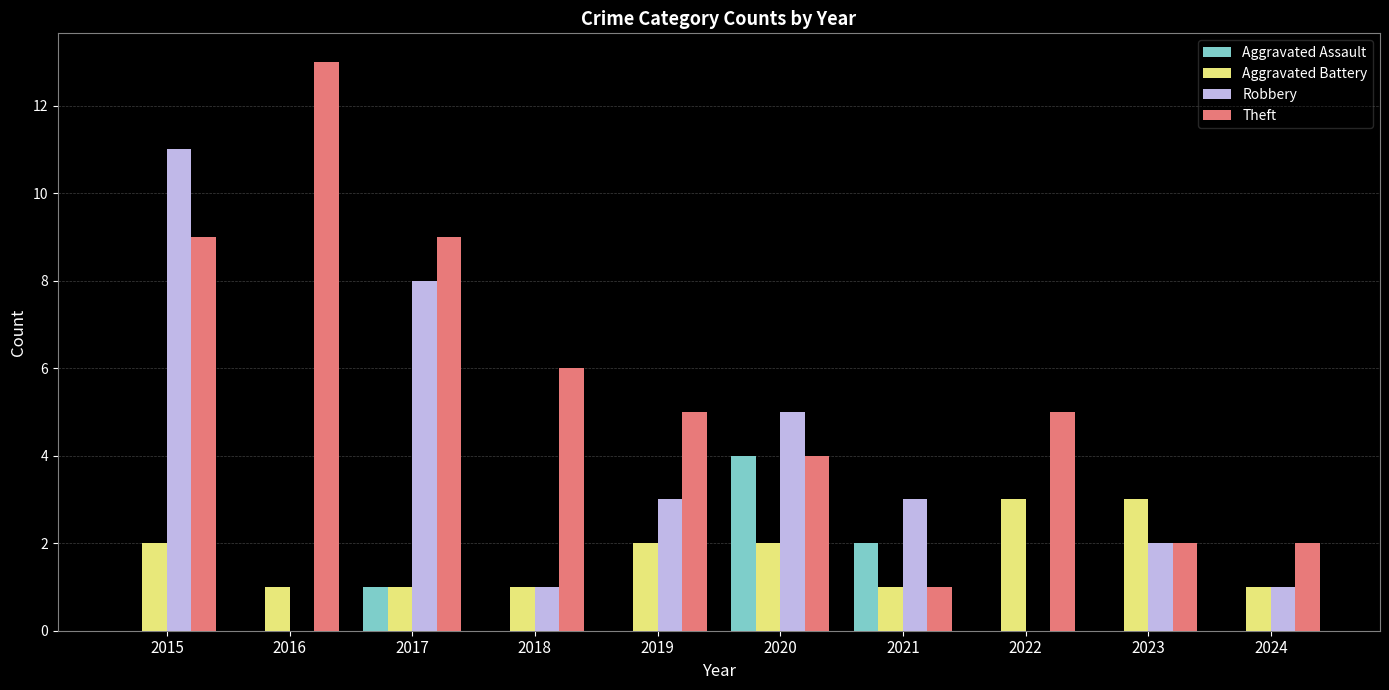

At which category is the sum across all series the highest?

2015